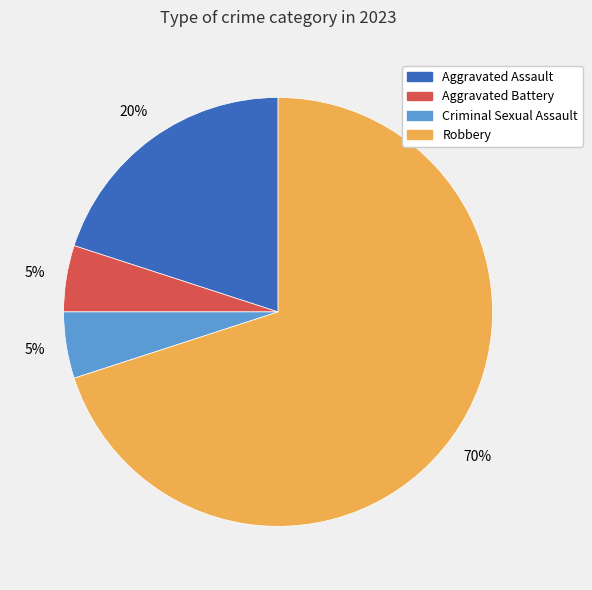

How many segments does this pie chart have?

4